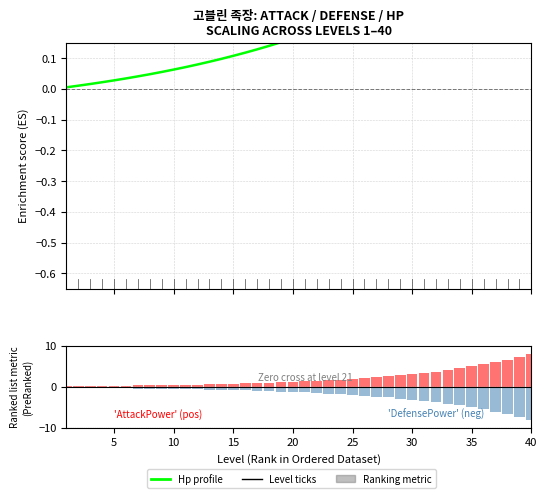

Count the number of categories in the chart.

40